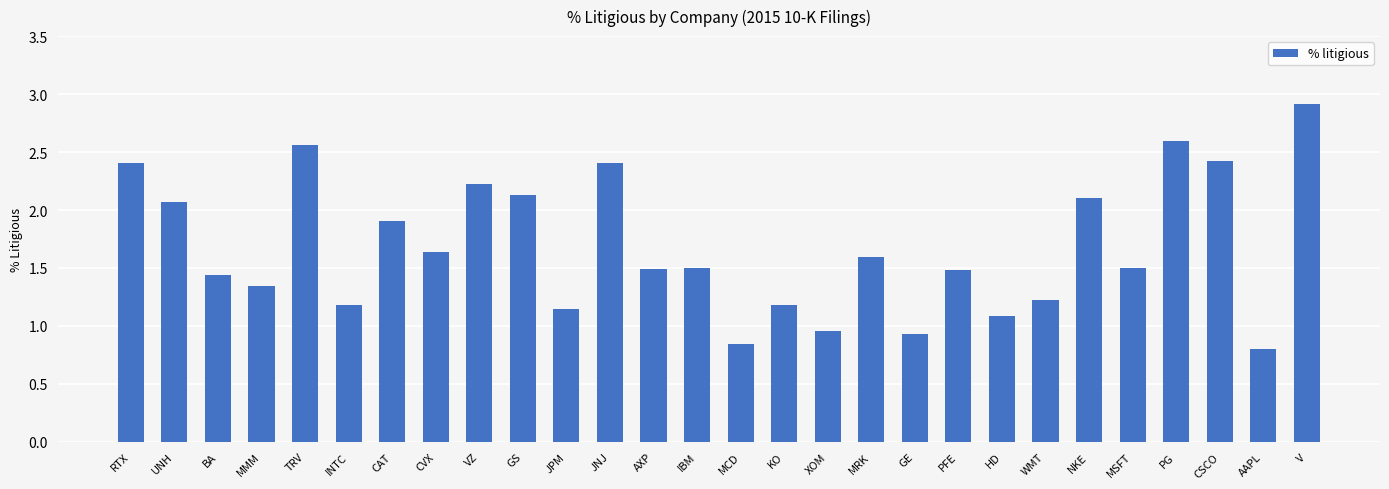

Approximately how many times larger is the value at MCD compared to MRK?

0.5